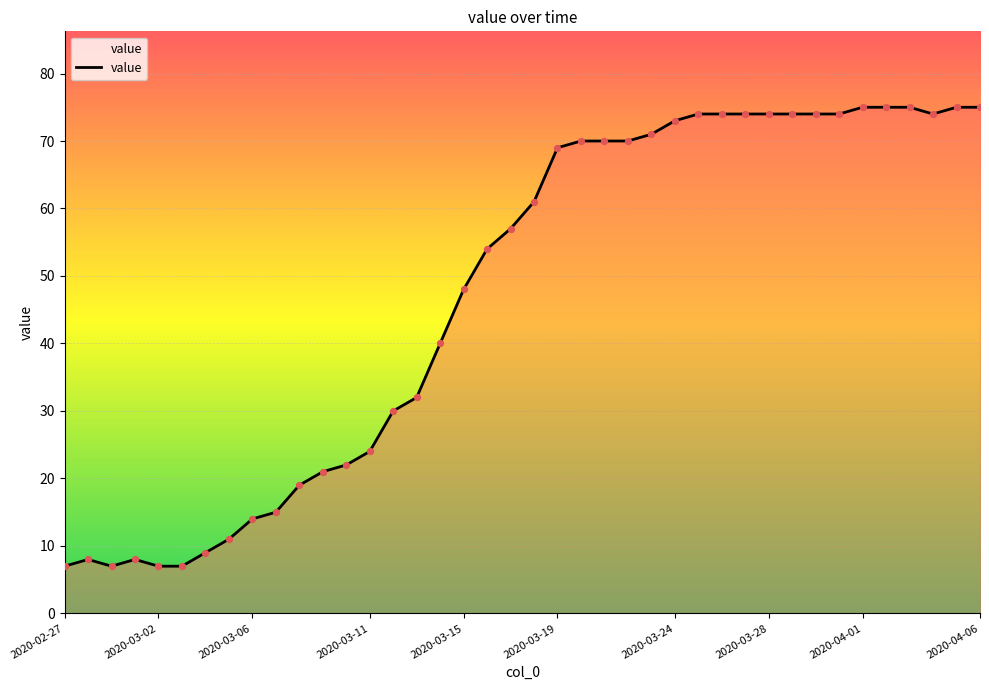

What is the difference between the maximum and minimum values?

68